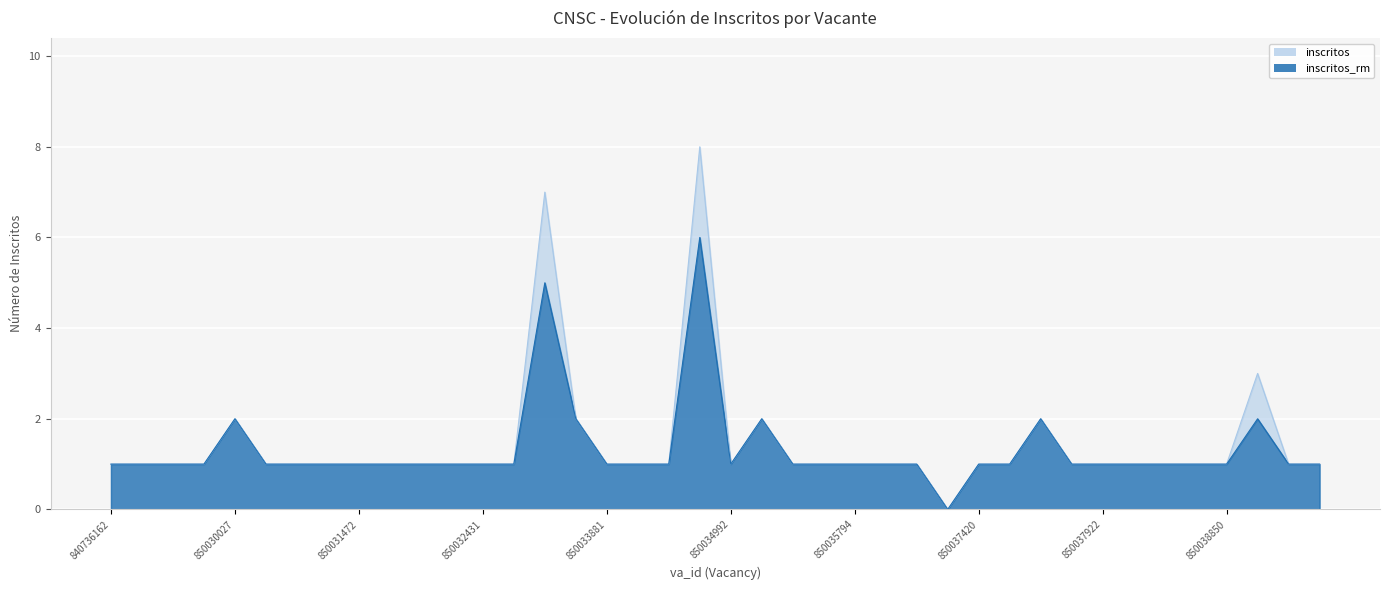

True or false: inscritos has a value of 0 at 850038246.

False